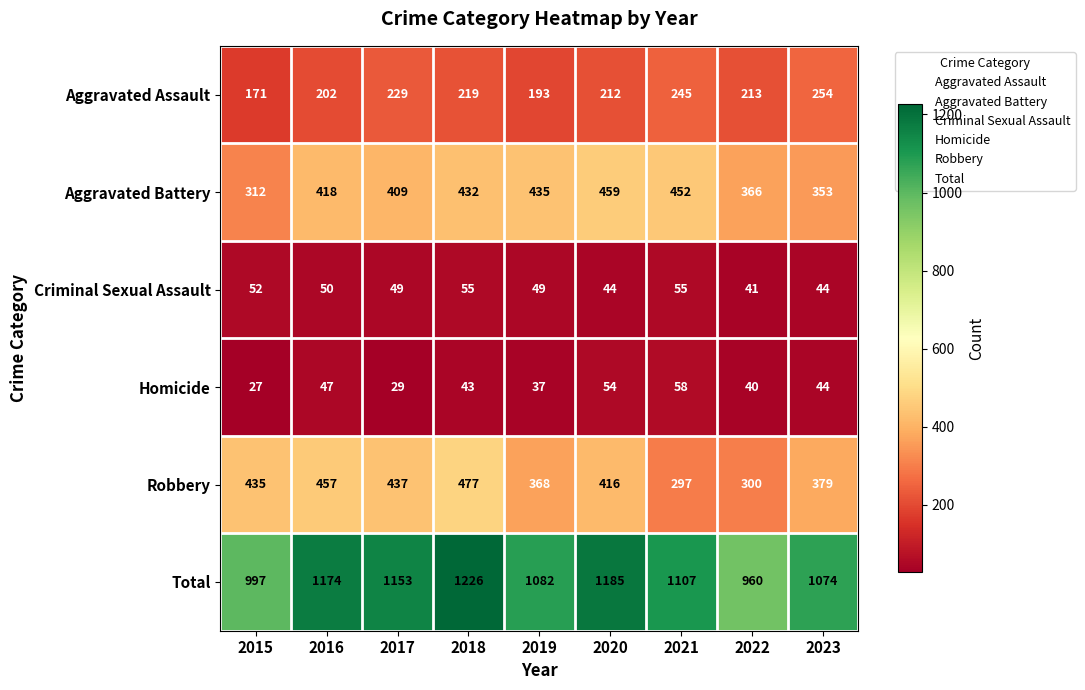

What is the approximate value of Criminal Sexual Assault at 2017?

49